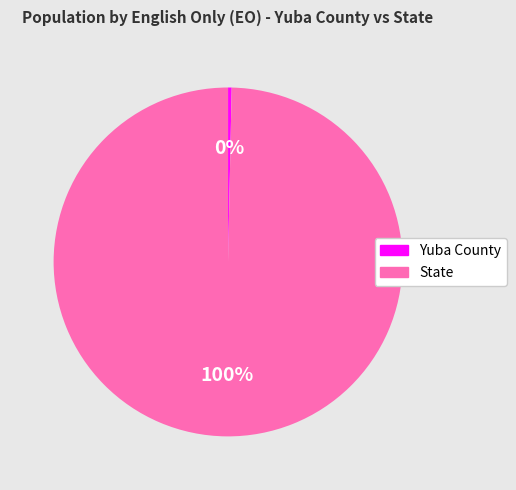

To the nearest percent, what is the combined percentage of Yuba County and State?

100%